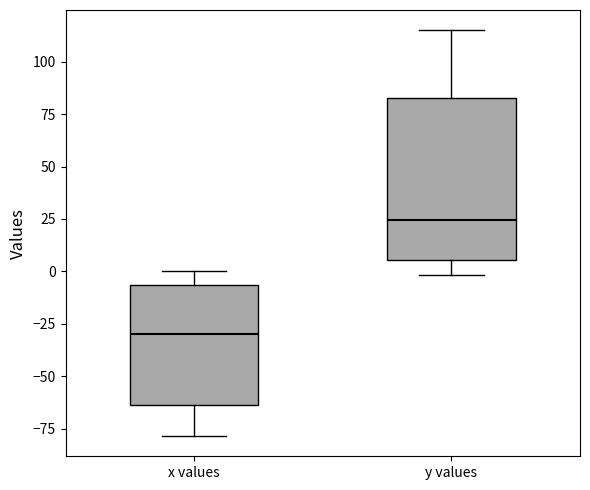

Comparing the boxes themselves (not the whiskers), which one is the tallest?

y values